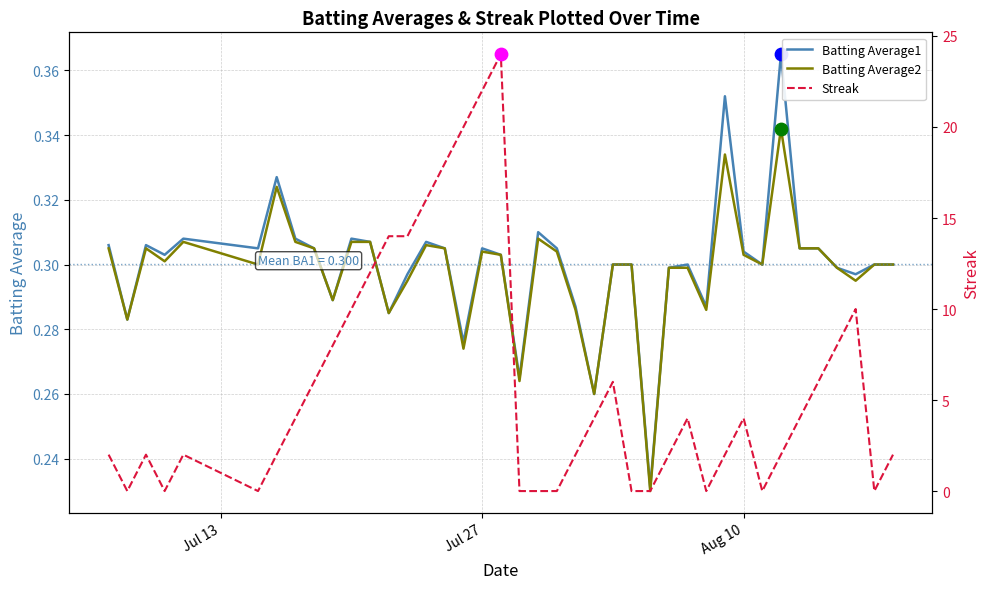

What are all the series names shown in the legend?

Batting Average1, Batting Average2, Streak